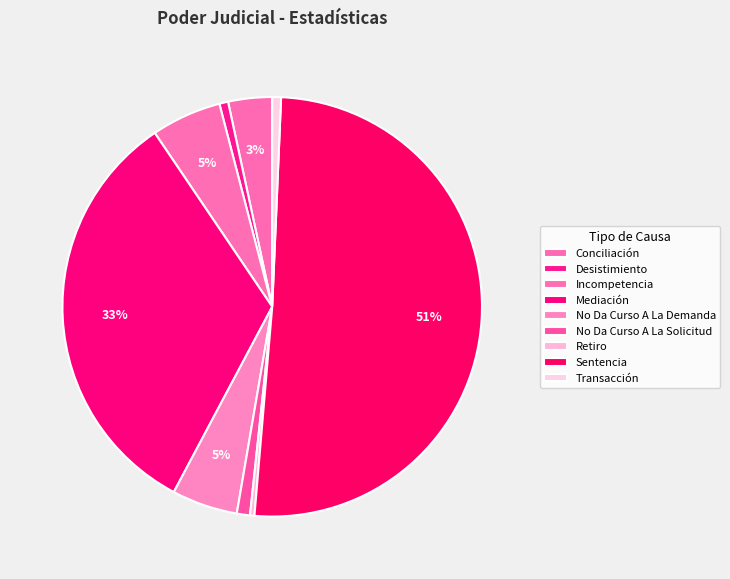

Which slice is the smallest?

Retiro